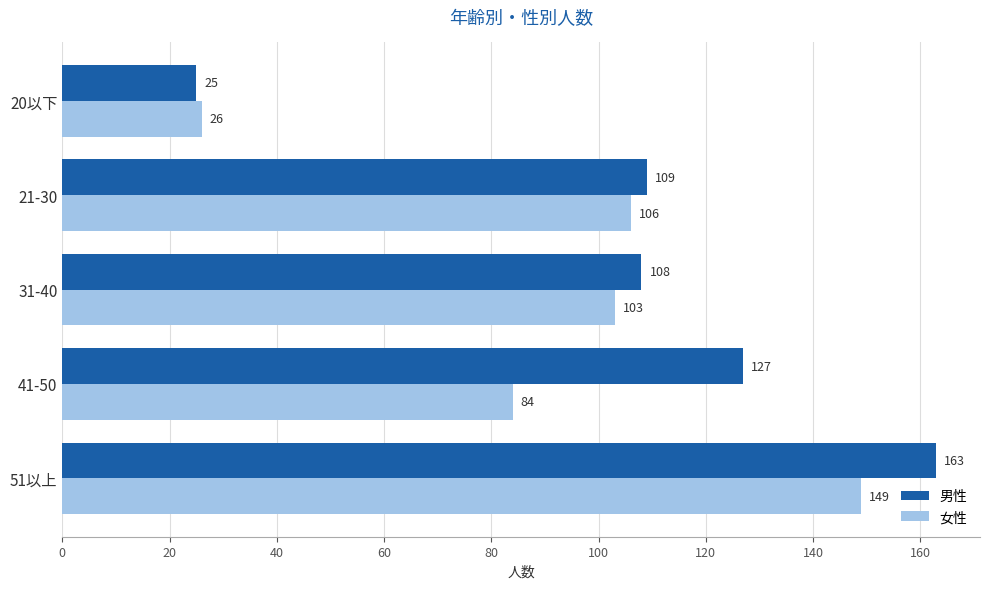

Rank the series at 21-30 from lowest to highest value.

女性, 男性